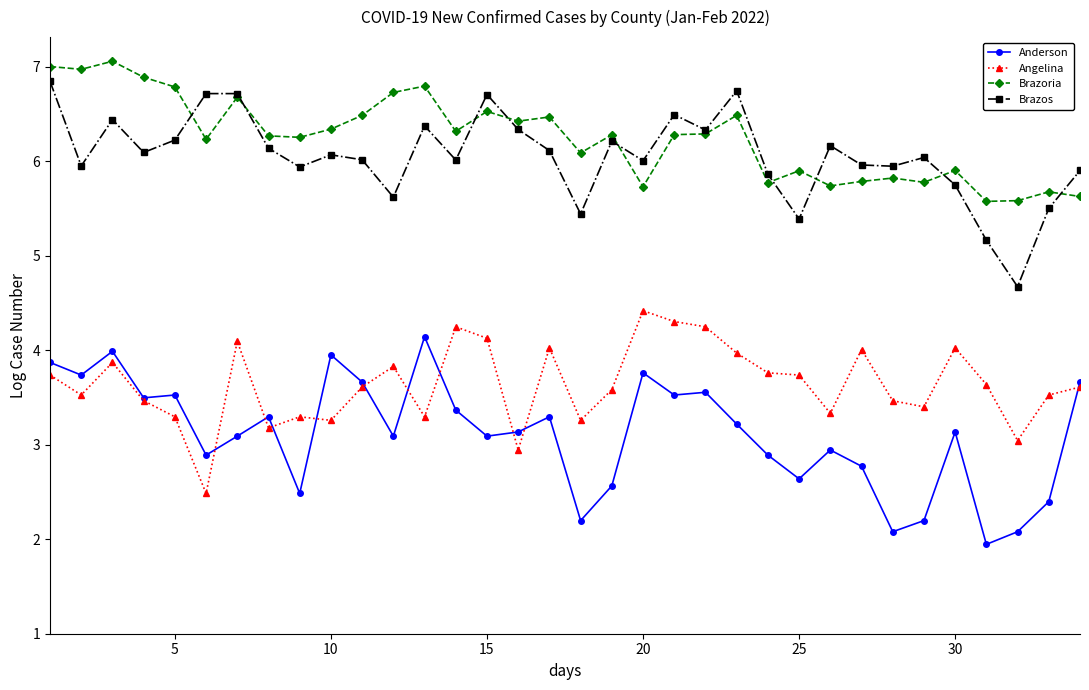

How many data points in Brazoria are above 6?

22